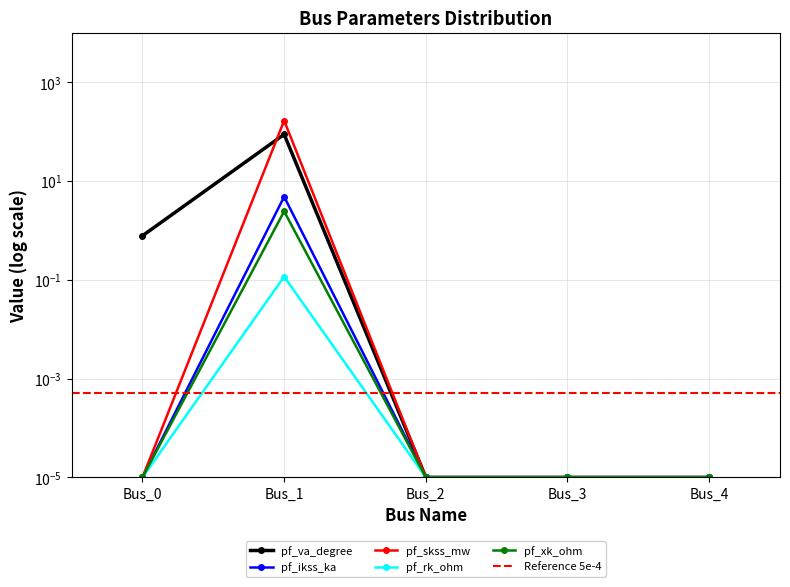

What are all the series names shown in the legend?

pf_va_degree, pf_ikss_ka, pf_skss_mw, pf_rk_ohm, pf_xk_ohm